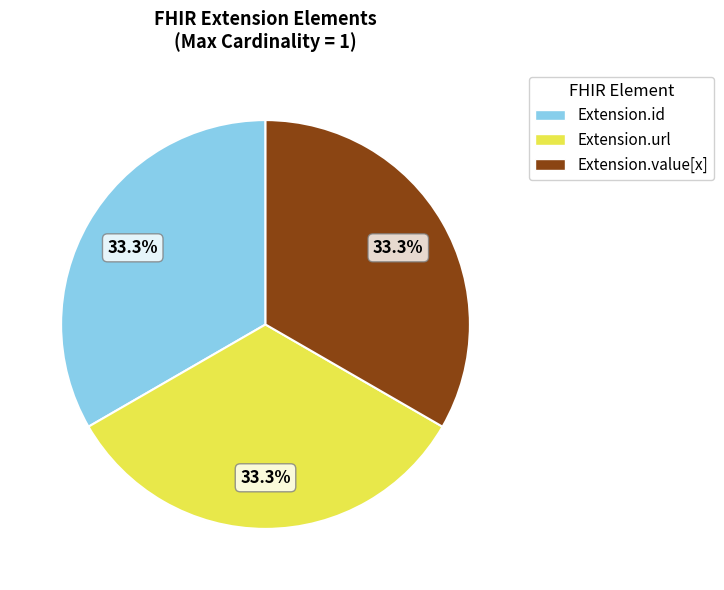

To the nearest percent, what is the average slice percentage?

33%